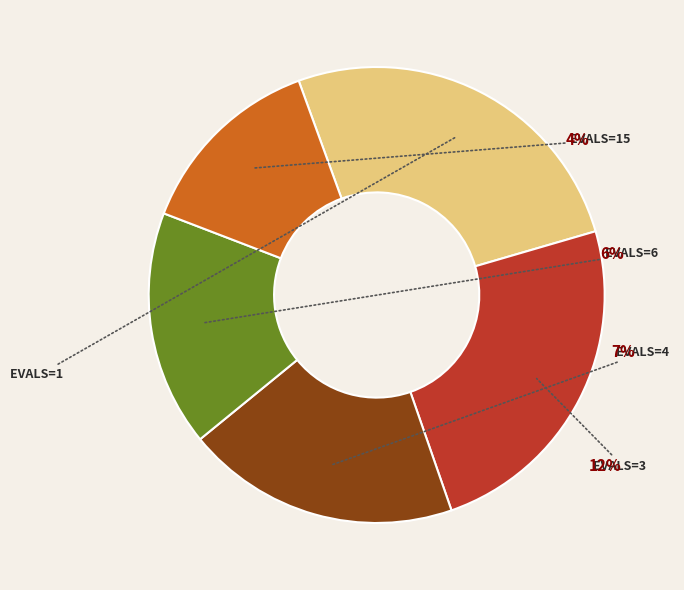

What is the smallest slice in the pie chart?

evals=15